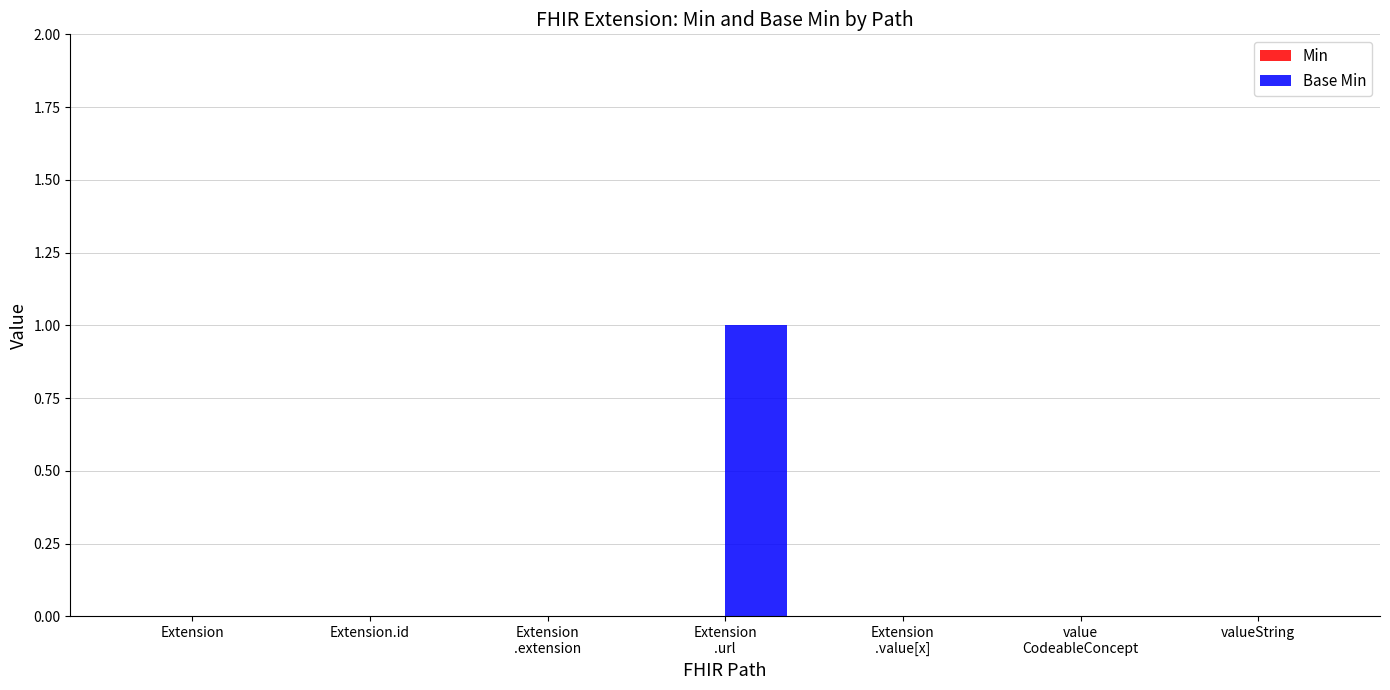

True or false: the data shows -1 at Extension.id.

False